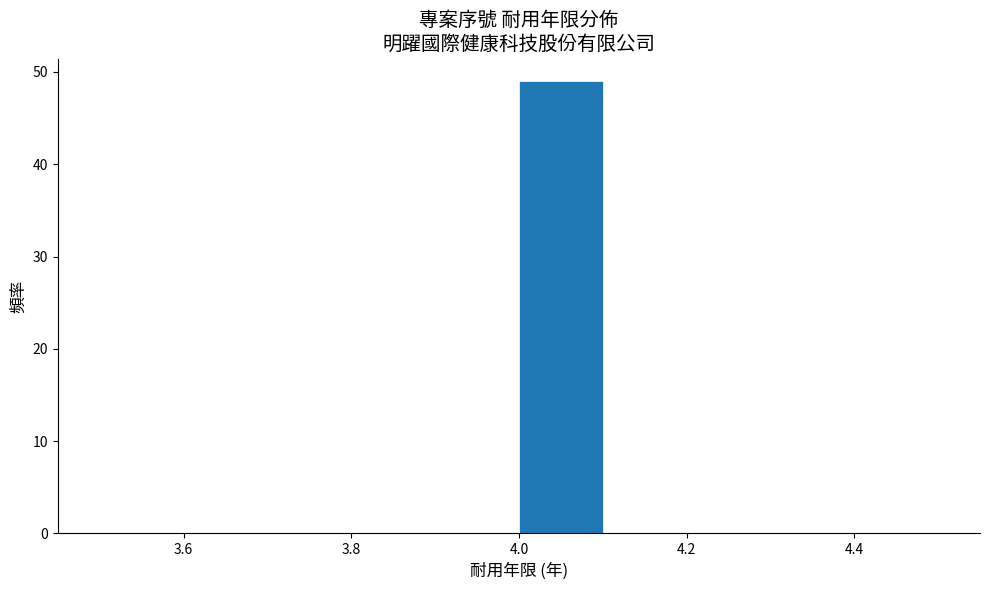

Reading left to right, list every bar in this chart as the range it spans on the x-axis followed by its height. The values are not printed on the chart, so give them approximately, as read against the axis.

3.5 to 3.6: 0
3.6 to 3.7: 0
3.7 to 3.8: 0
3.8 to 3.9: 0
3.9 to 4.0: 0
4.0 to 4.1: 49
4.1 to 4.2: 0
4.2 to 4.3: 0
4.3 to 4.4: 0
4.4 to 4.5: 0